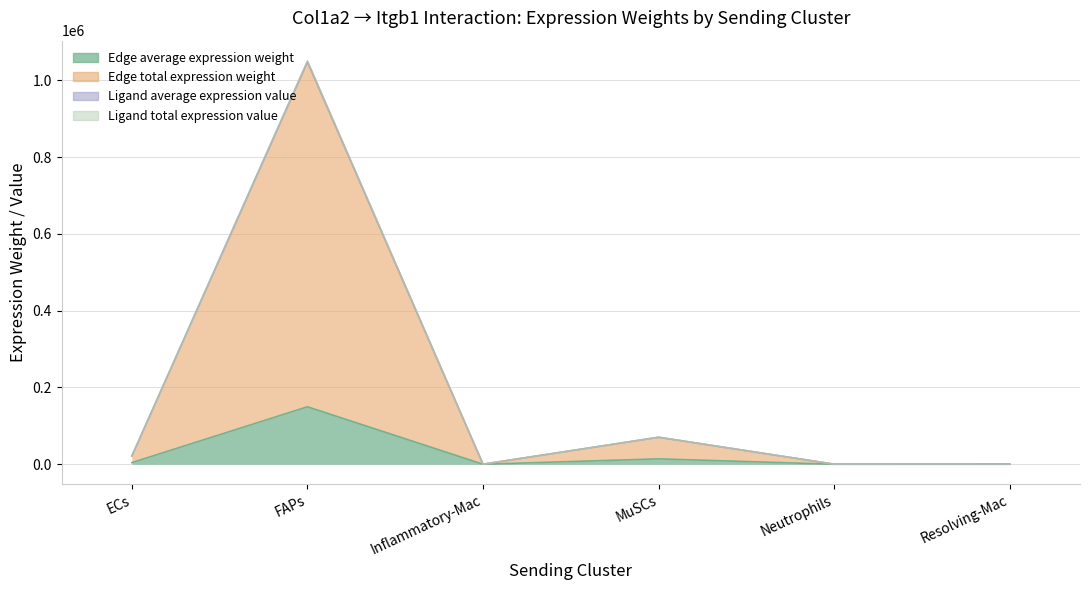

Reading right to left, list all the values displayed in this chart.

Edge average expression weight: Resolving-Mac=30.6	Neutrophils=23.0	MuSCs=14051.4	Inflammatory-Mac=11.9	FAPs=149740.1	ECs=4271.8
Edge total expression weight: Resolving-Mac=213.9	Neutrophils=160.7	MuSCs=70257.1	Inflammatory-Mac=83.1	FAPs=1048180.9	ECs=21359.0
Ligand average expression value: Resolving-Mac=214.1	Neutrophils=160.8	MuSCs=70326.8	Inflammatory-Mac=83.2	FAPs=1048923.9	ECs=21380.2
Ligand total expression value: Resolving-Mac=214.5	Neutrophils=161.2	MuSCs=70466.2	Inflammatory-Mac=83.3	FAPs=1051152.6	ECs=21422.6